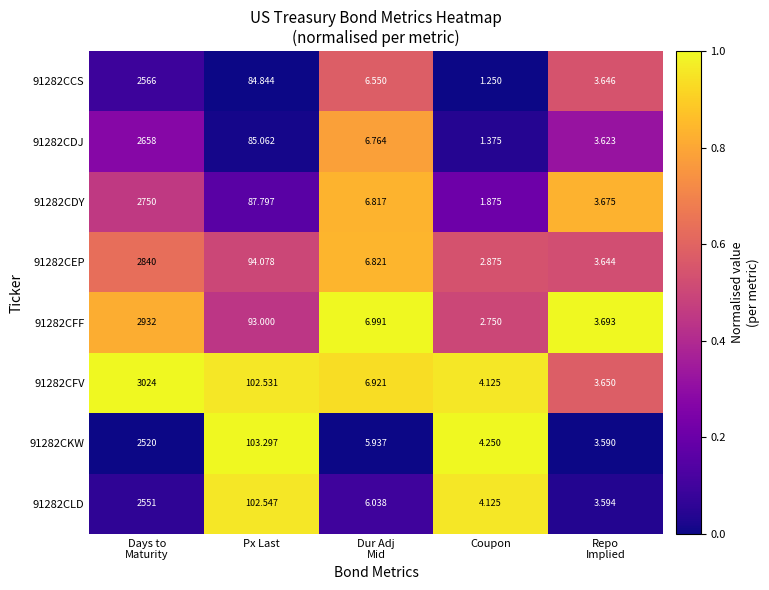

Which label corresponds to the smallest value in the chart?

Coupon